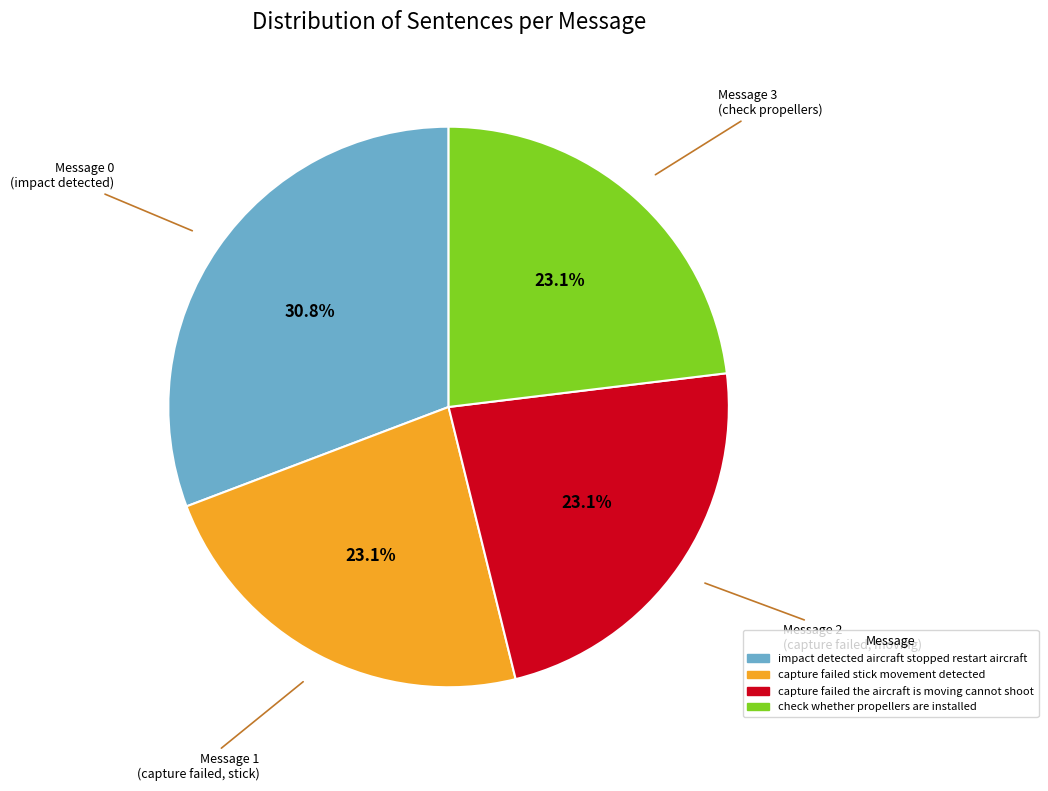

Is there a majority slice in this chart?

No